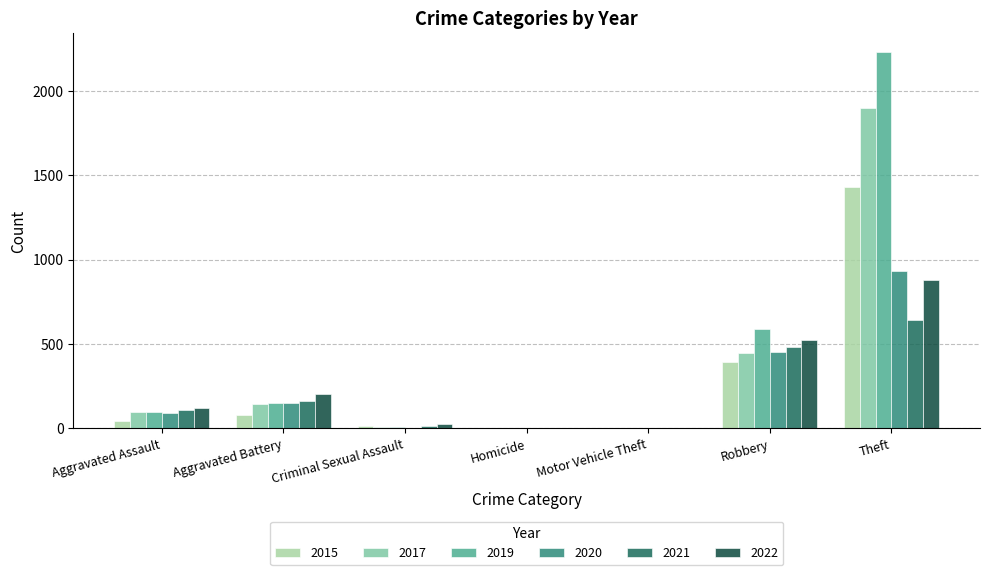

The value of 2021 at Theft is 642. True or false?

True